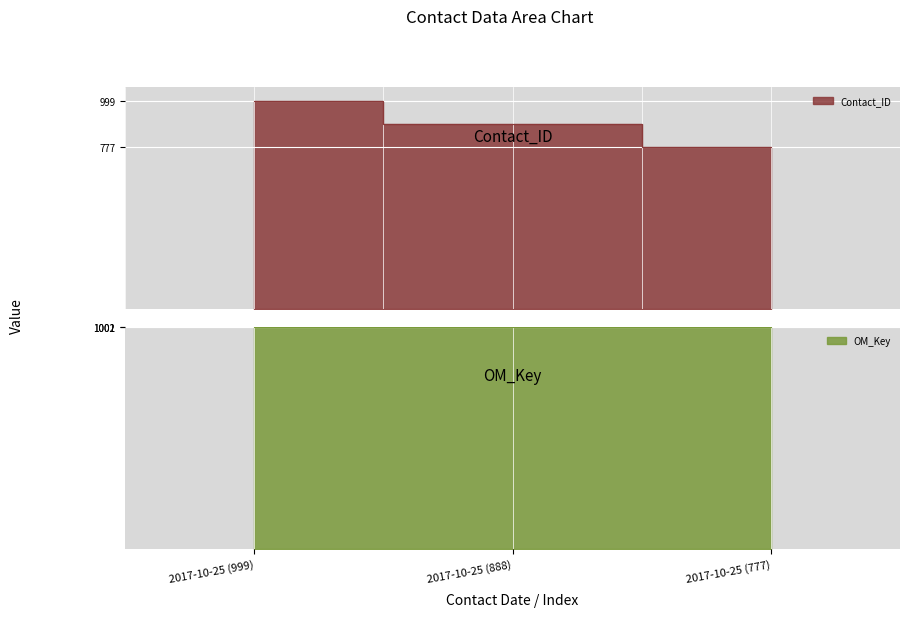

How many data points in Contact_ID are above 888?

1